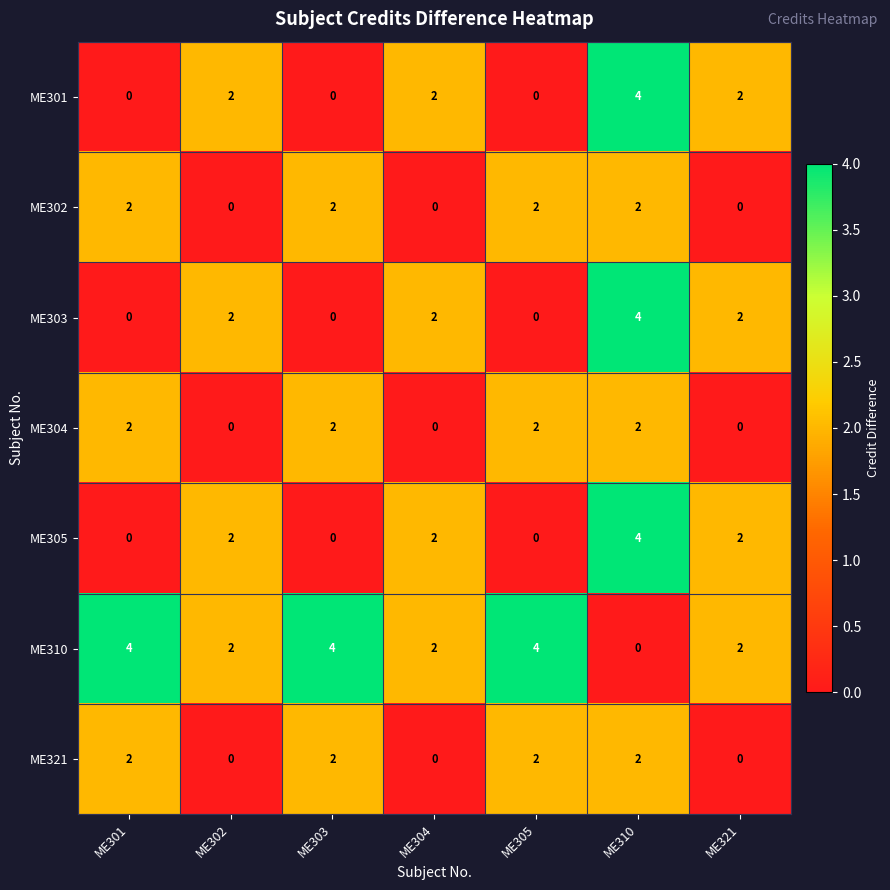

True or false: ME303 has a value of 0 at ME301.

True